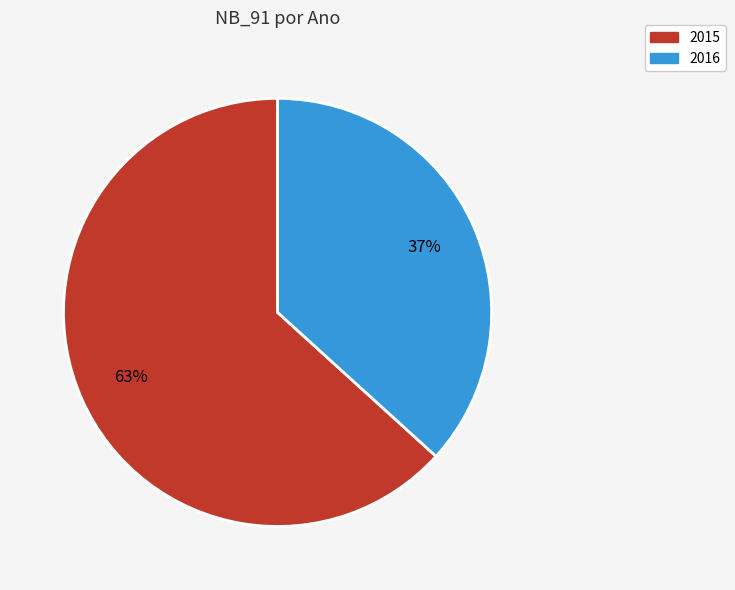

To the nearest percent, what is the average slice percentage?

50%